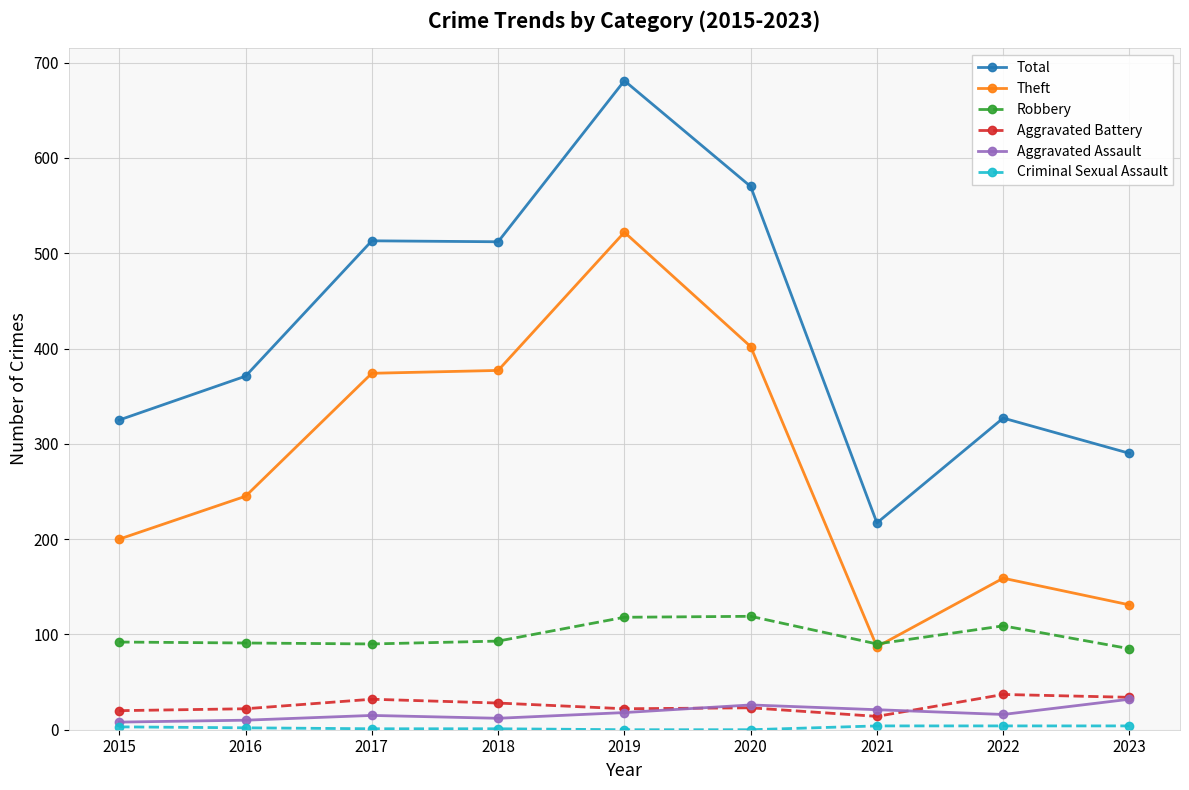

Which series has the widest spread of values?

Total